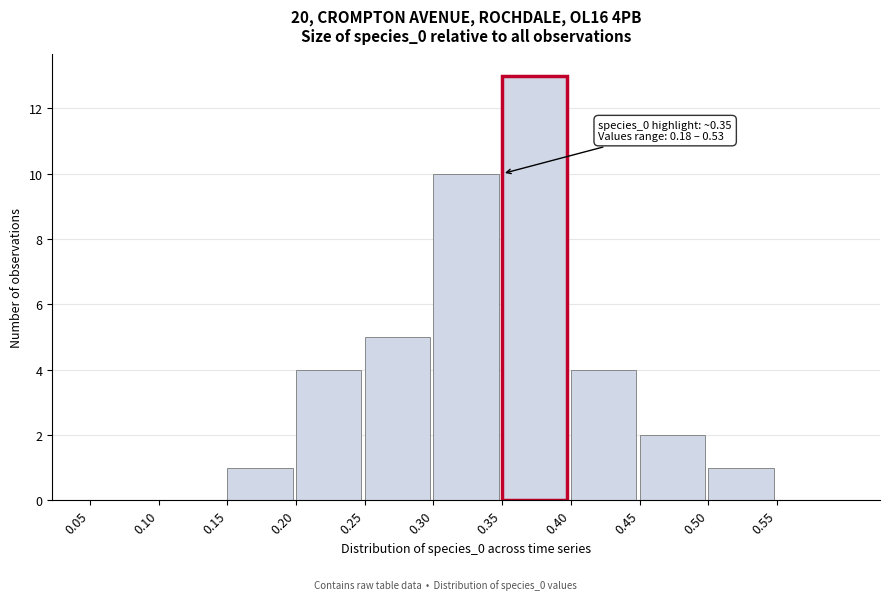

Which range on the x-axis has the tallest bar?

0.35 to 0.40